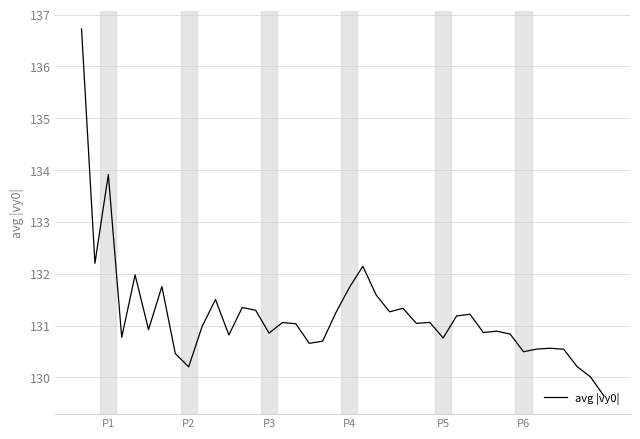

What is the smallest value displayed?

129.6